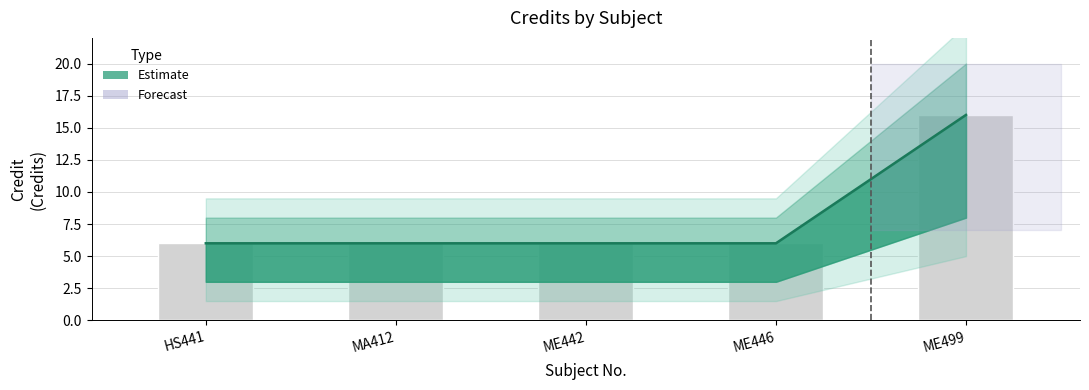

The value at HS441 is 6. True or false?

True